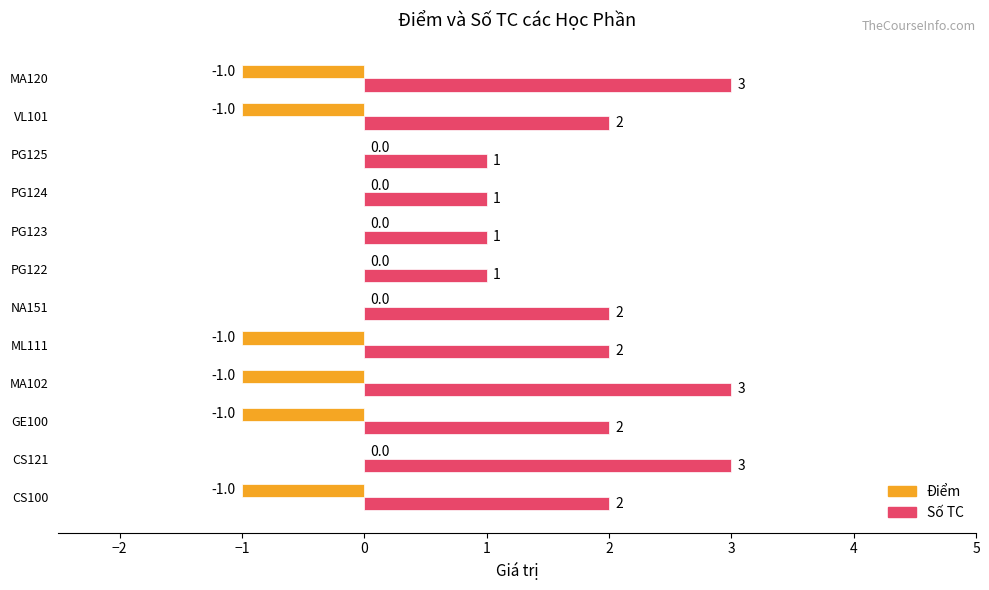

What is the sum of the Số TC values at PG122 and VL101?

3